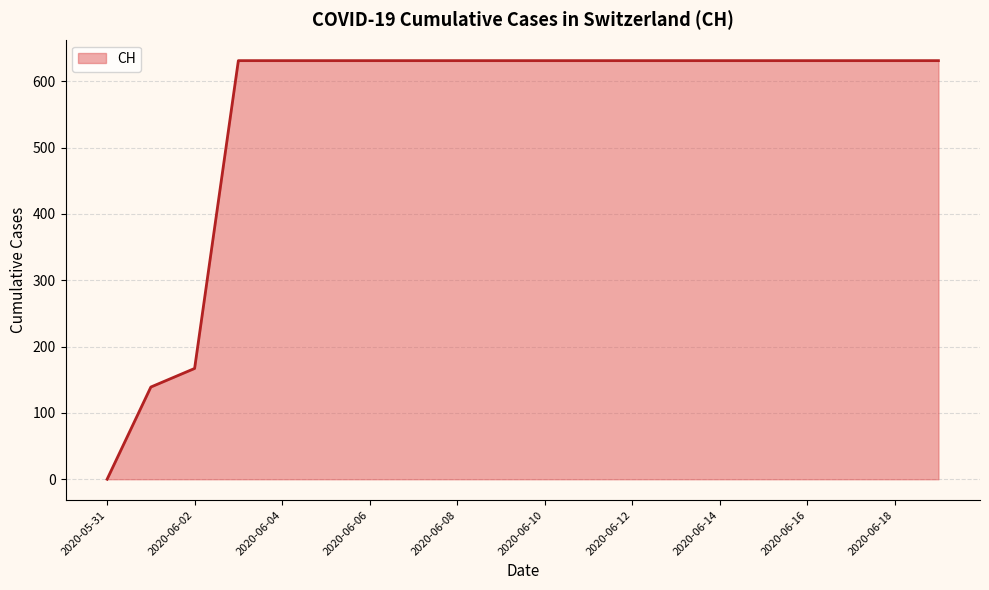

What is the maximum value shown in the chart?

631